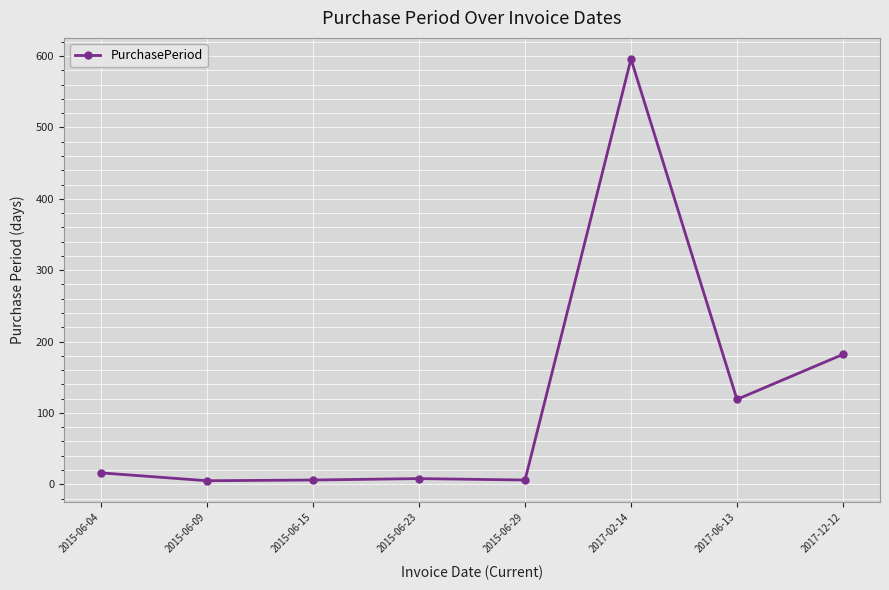

What is the difference between the maximum and second lowest values?

590